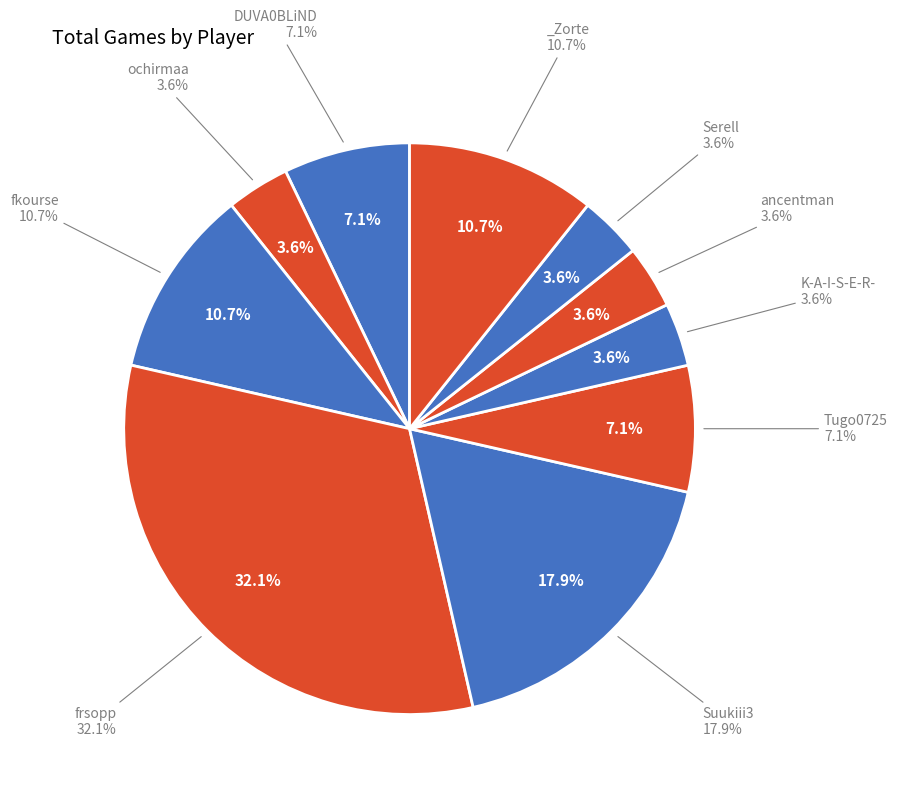

Does ochirmaa represent more than half of the total?

No